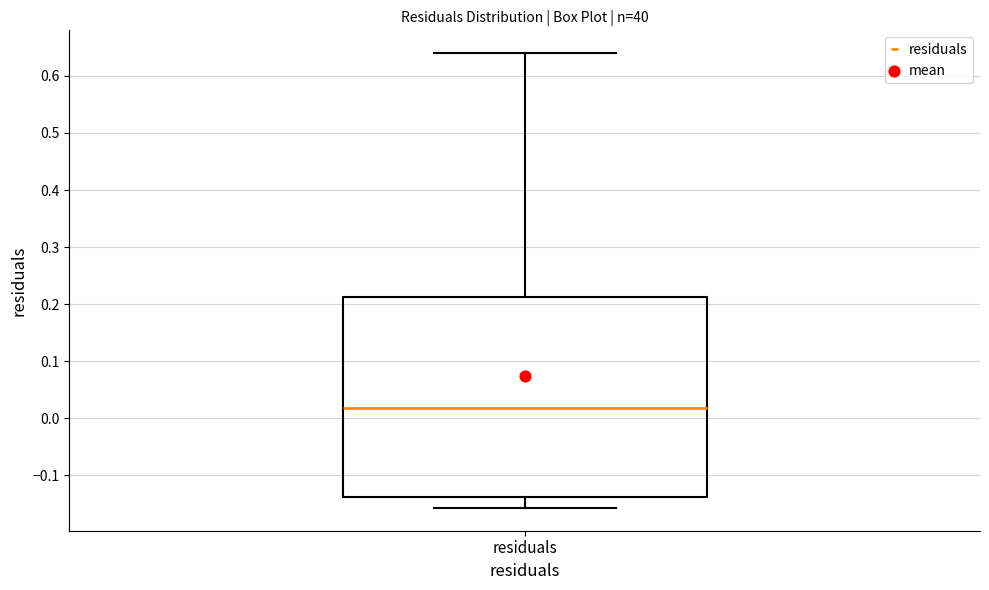

Read this box plot against the y-axis: the position of the median line, the range covered by the box, and the ends of both whiskers. The values are not printed on the chart, so give them approximately, as read against the axis.

median 0.02, box -0.14 to 0.21, whiskers -0.16 to 0.64